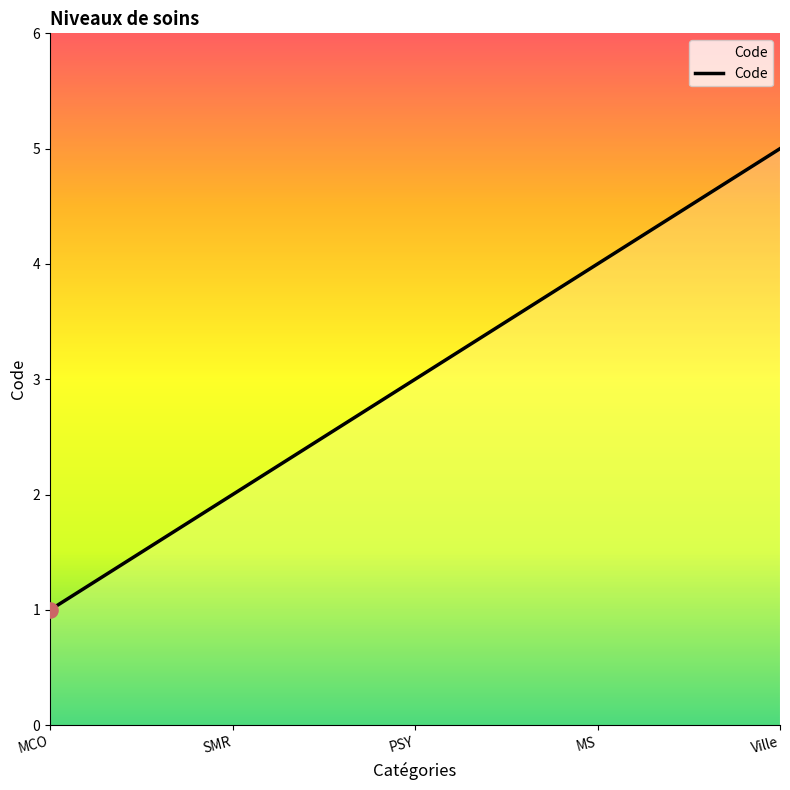

Between Ville and MCO, which is larger?

Ville